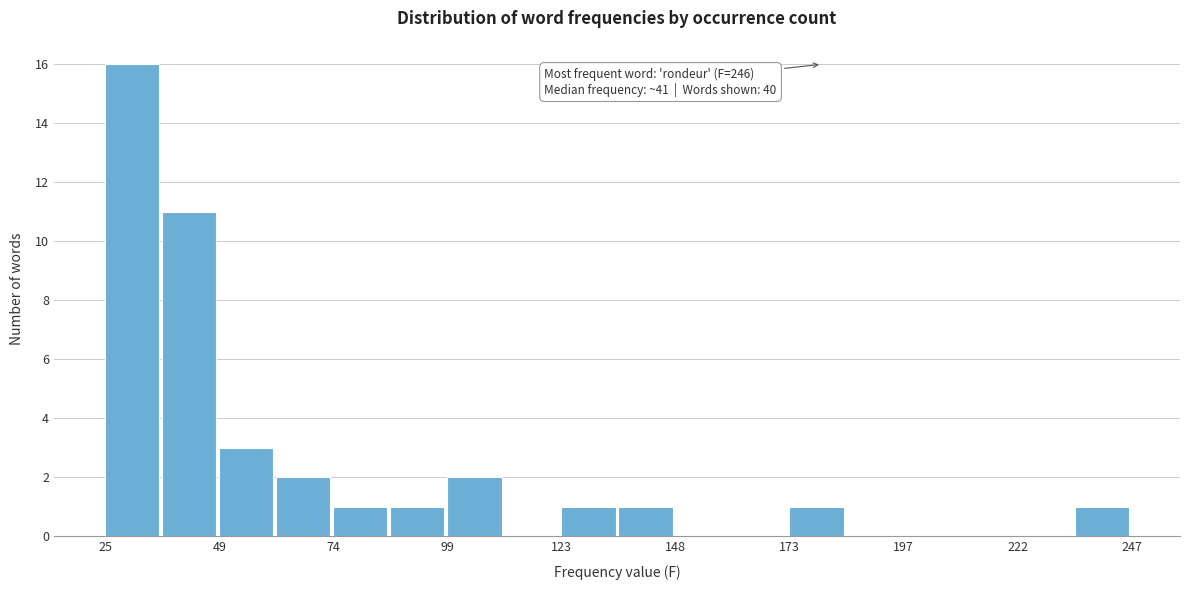

Around what value on the x-axis is the tallest bar? Give the approximate position of its centre, as read against the axis.

30